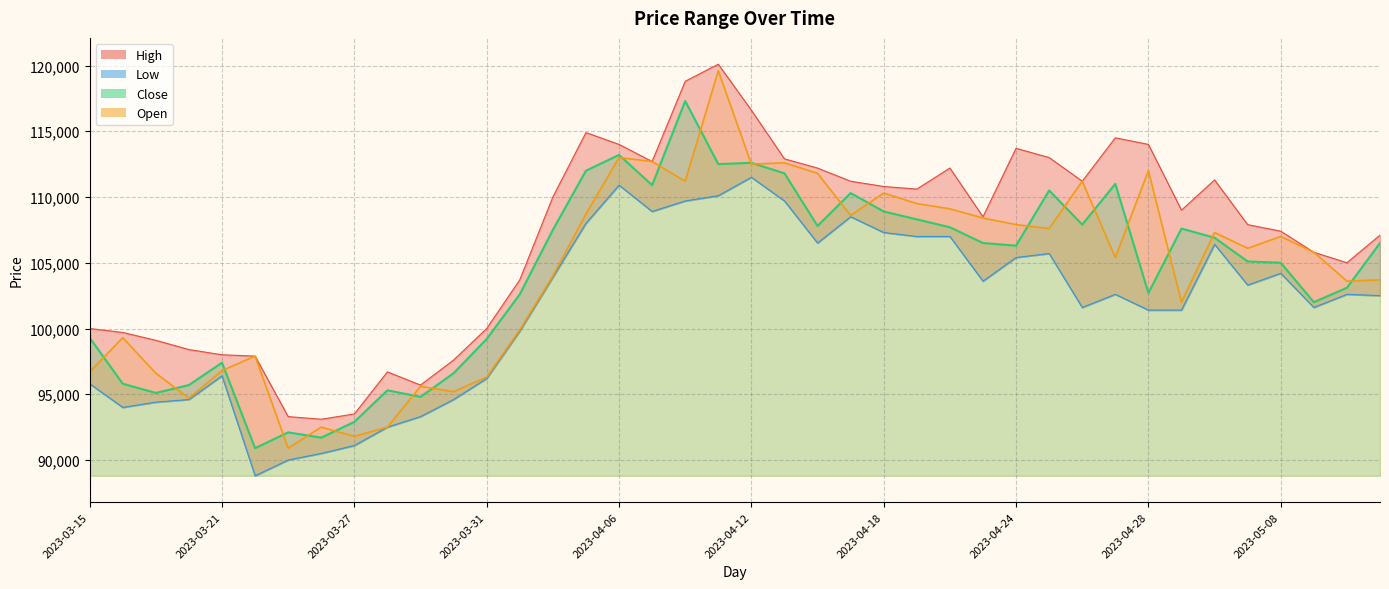

At how many categories does at least one series exceed 109446?

19